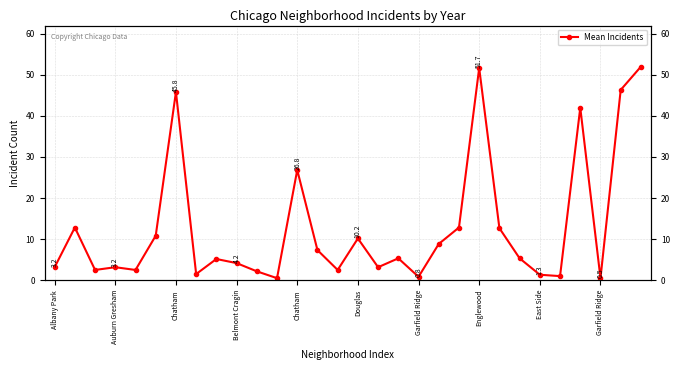

What is the minimum value shown in the chart?

0.5